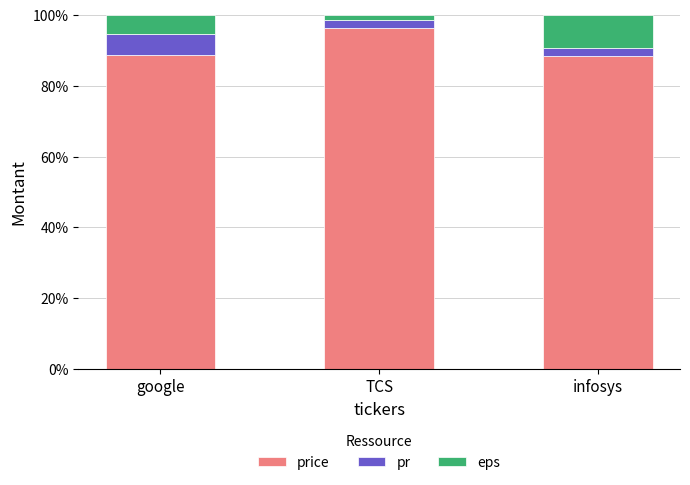

What is the total value across all series at google?

100.0